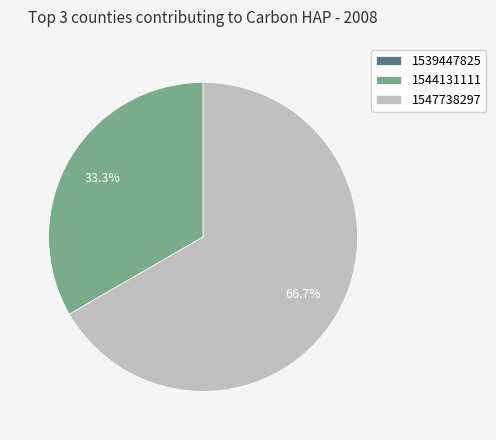

Which category has the biggest portion of the pie?

1547738297